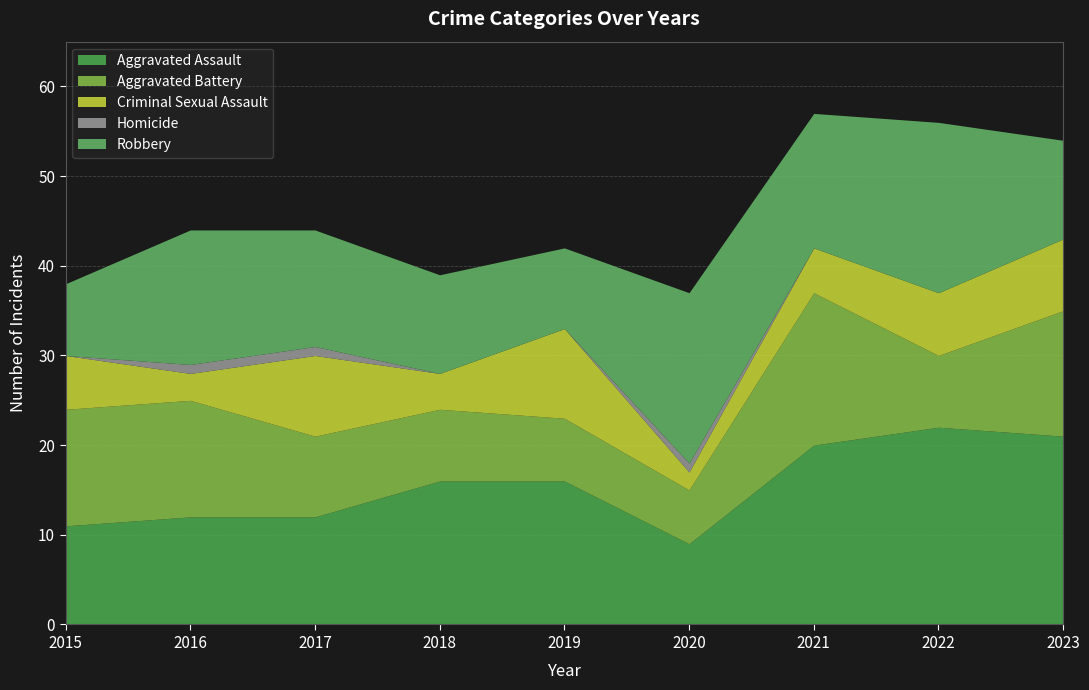

What is the total value across all series at 2019?

42